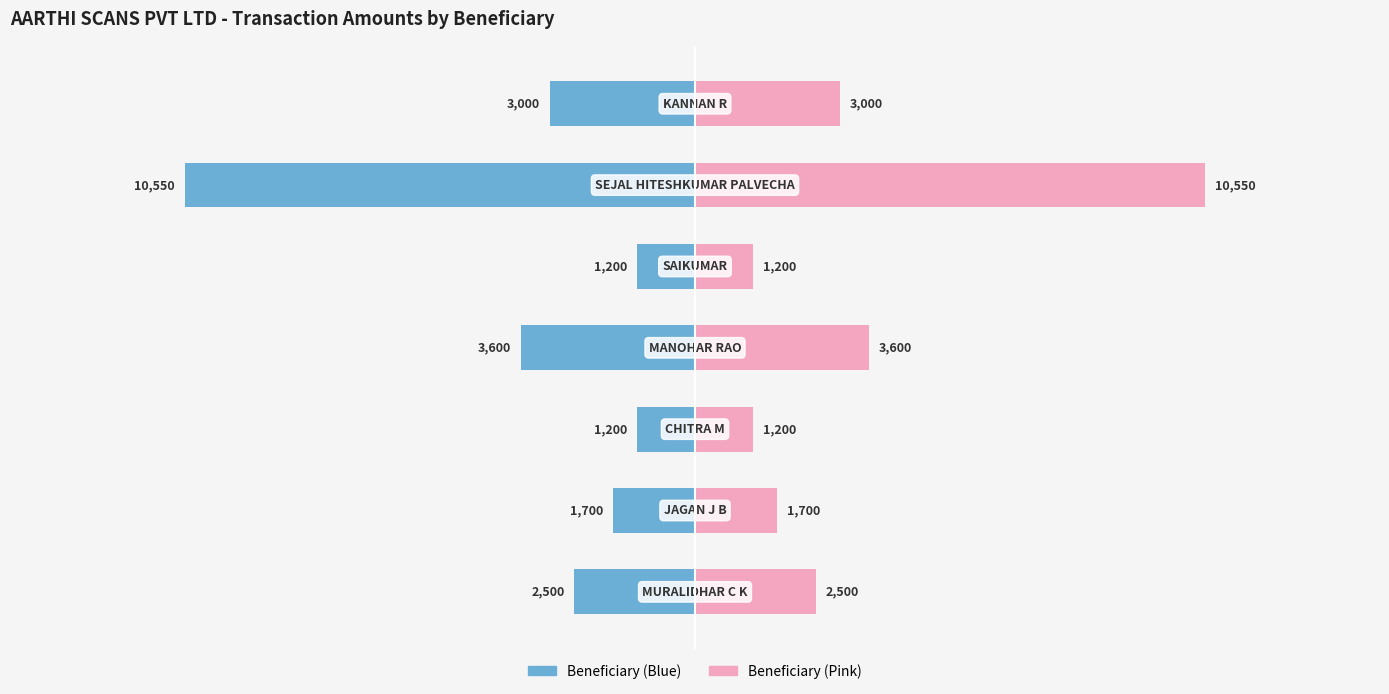

What is the difference between the second highest and second lowest values in the Transaction Amount (Right) series?

2400